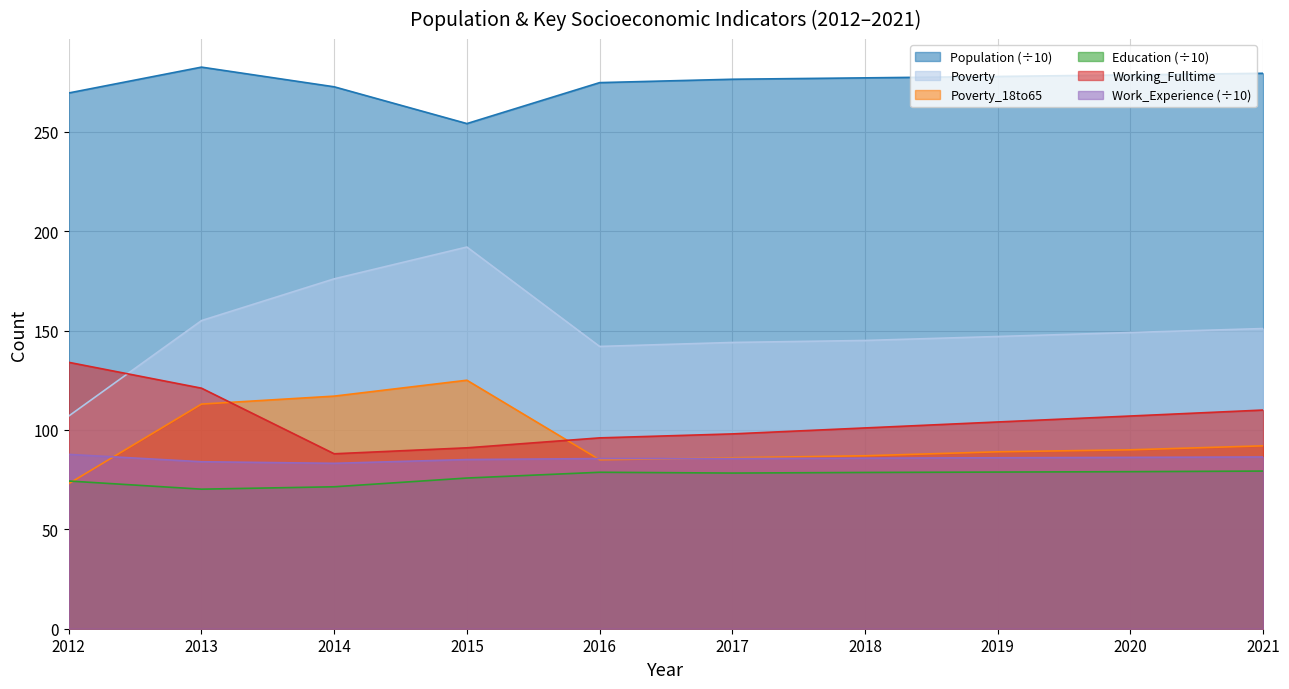

How many lines are shown in the chart?

6